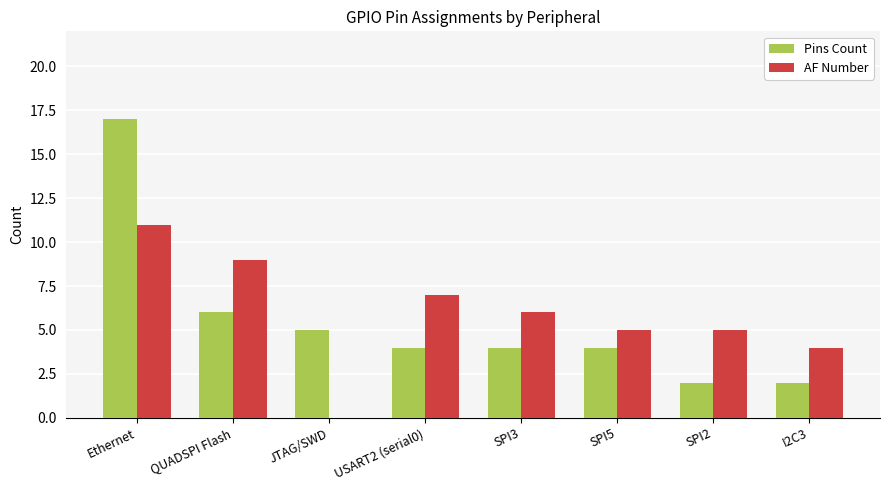

Reading left to right, what are all the values shown in this chart?

Pins Count: Ethernet=17	QUADSPI Flash=6	JTAG/SWD=5	USART2 (serial0)=4	SPI3=4	SPI5=4	SPI2=2	I2C3=2
AF Number: Ethernet=11	QUADSPI Flash=9	JTAG/SWD=0	USART2 (serial0)=7	SPI3=6	SPI5=5	SPI2=5	I2C3=4